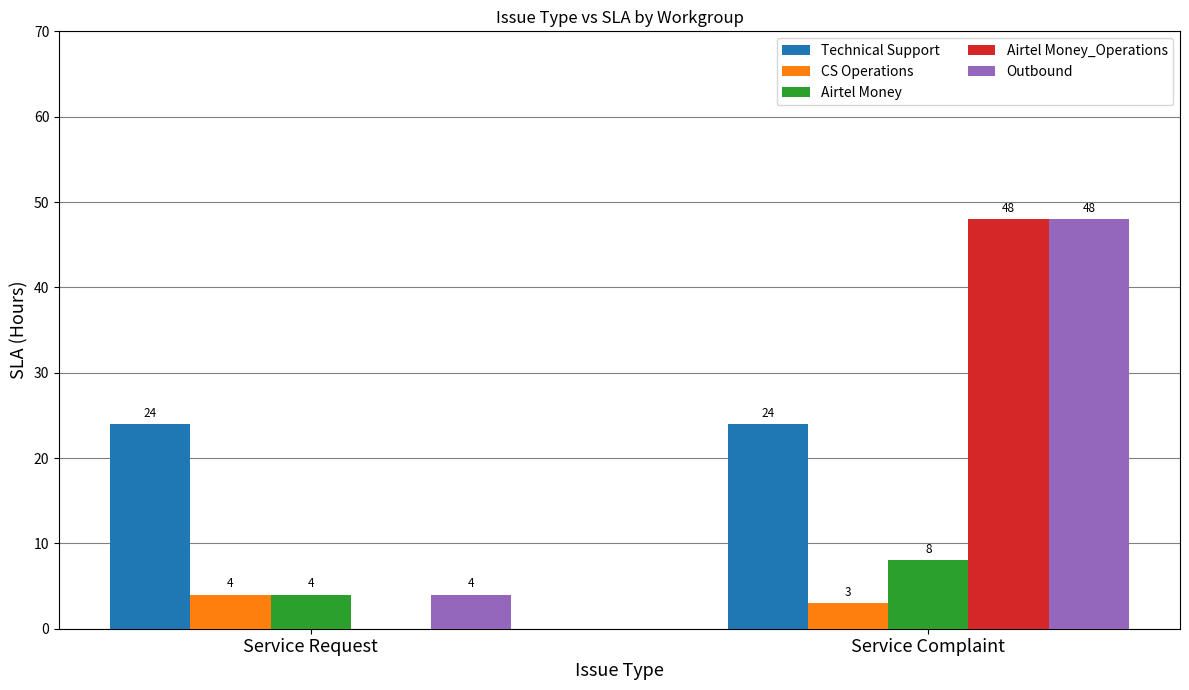

Does the chart contain stacked bars?

No